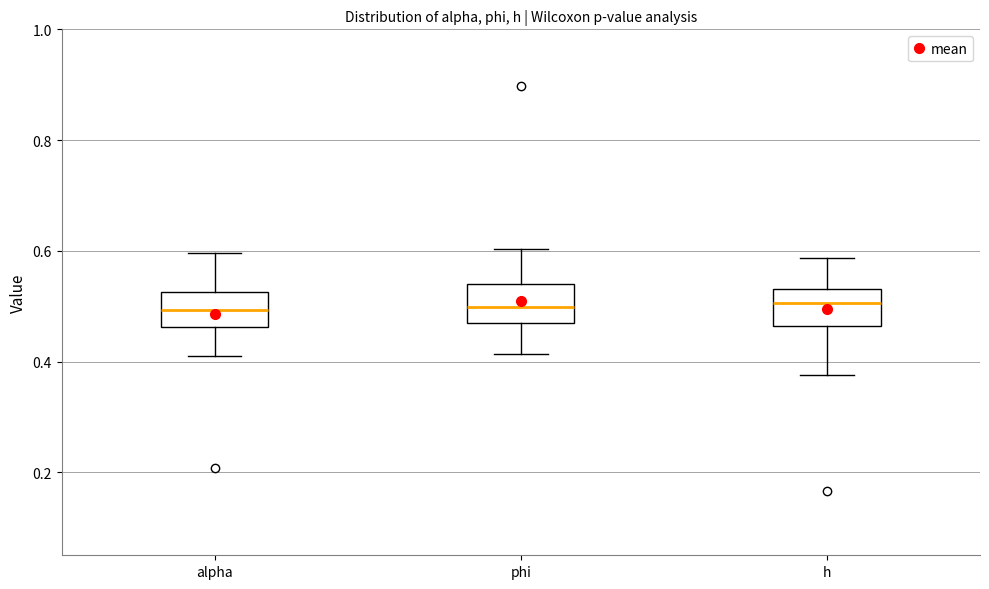

Where does the lower whisker of the box for phi end on the y-axis? The values are not printed on the chart, so give them approximately, as read against the axis.

0.42